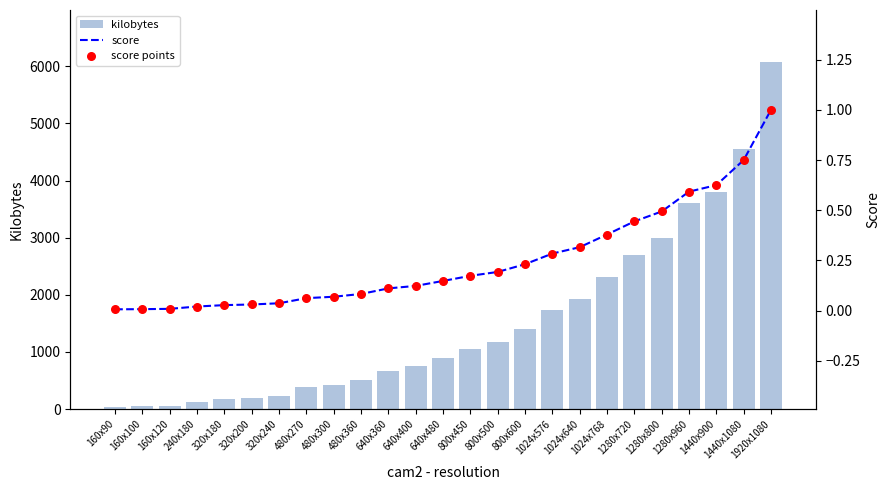

Which series has the largest total across all categories?

kilobytes